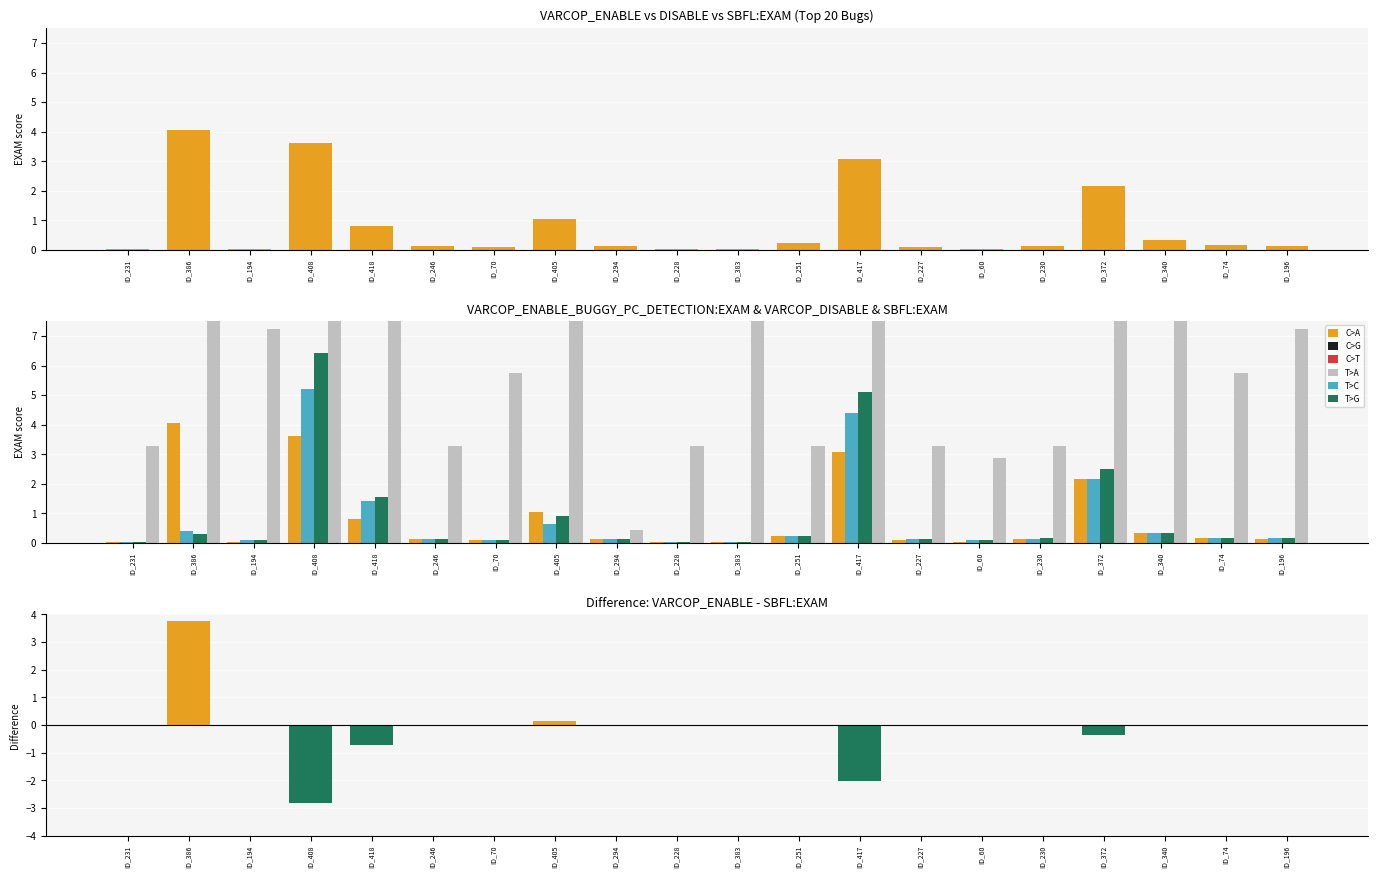

Where is VARCOP_ENABLE - SBFL:EXAM nearest to the value 0?

ID_231